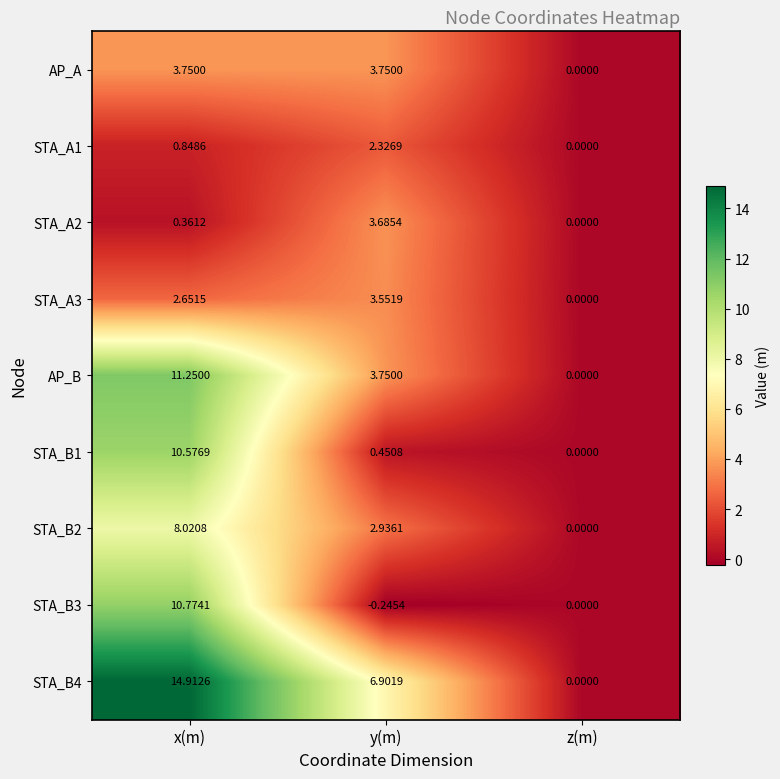

At how many categories does at least one series exceed 4?

2